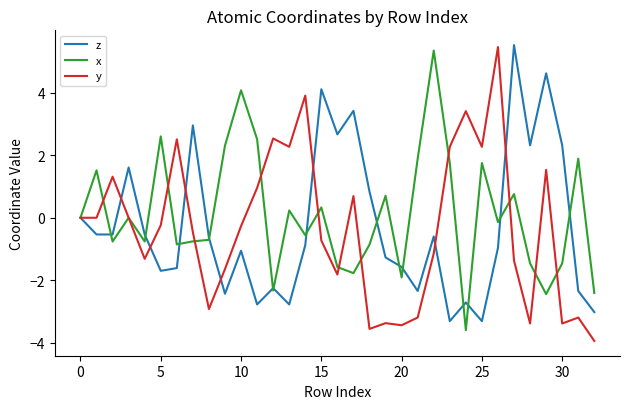

What is the greatest value displayed?

5.5